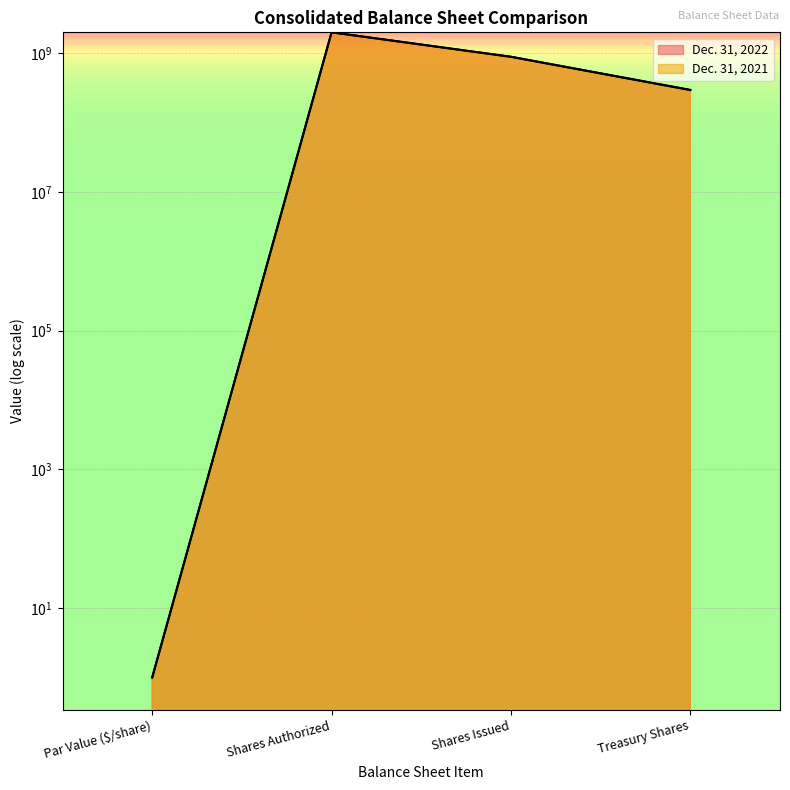

At which label does Dec. 31, 2022 reach its minimum?

Par Value ($/share)